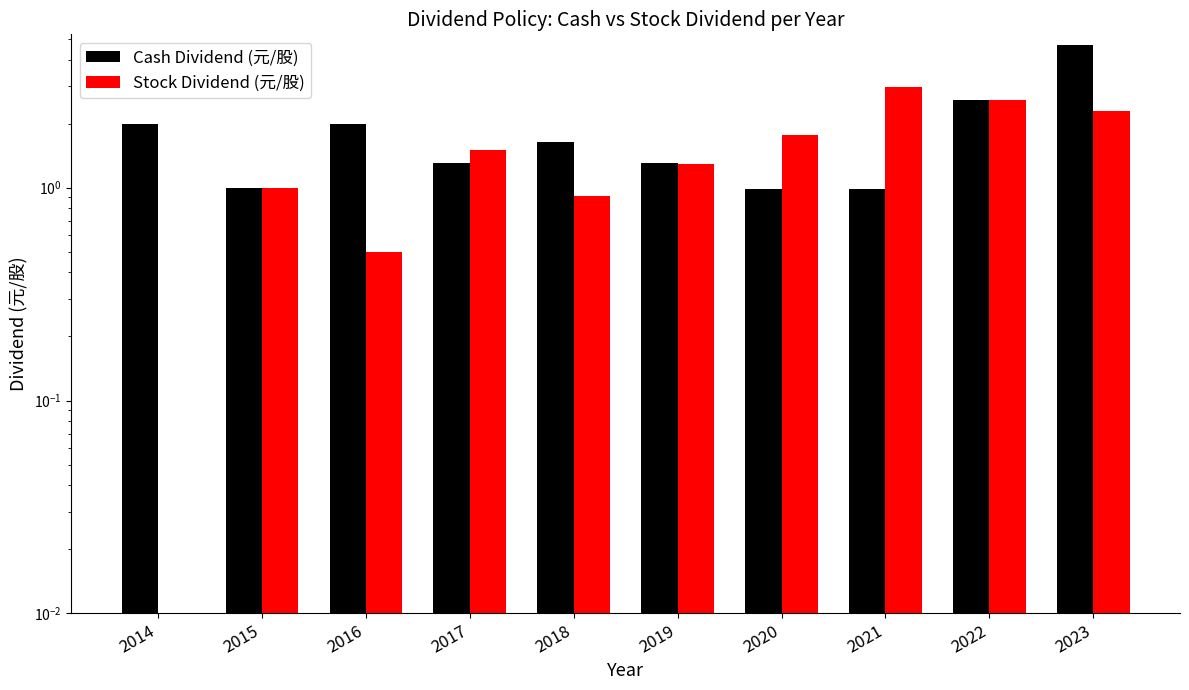

What is the total value across all series at 2019?

2.6